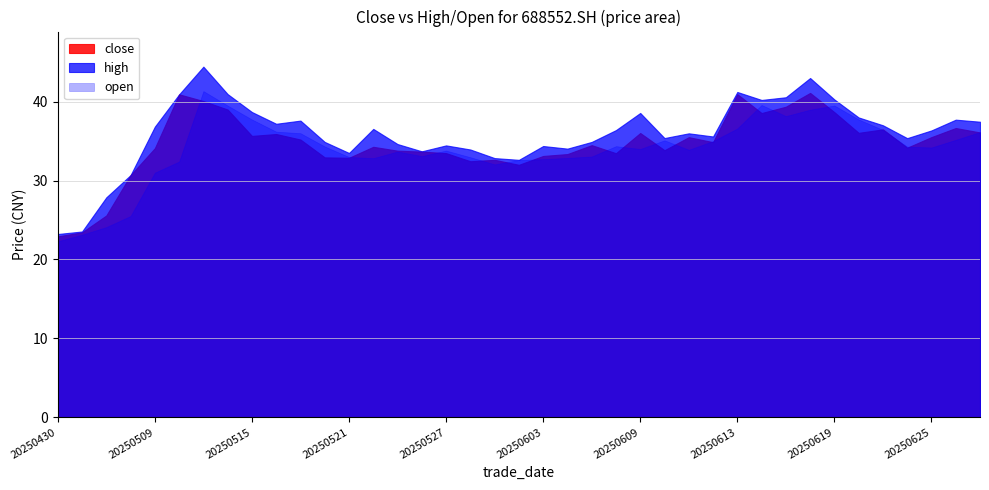

Where do open and close first cross each other?

20250512 and 20250513